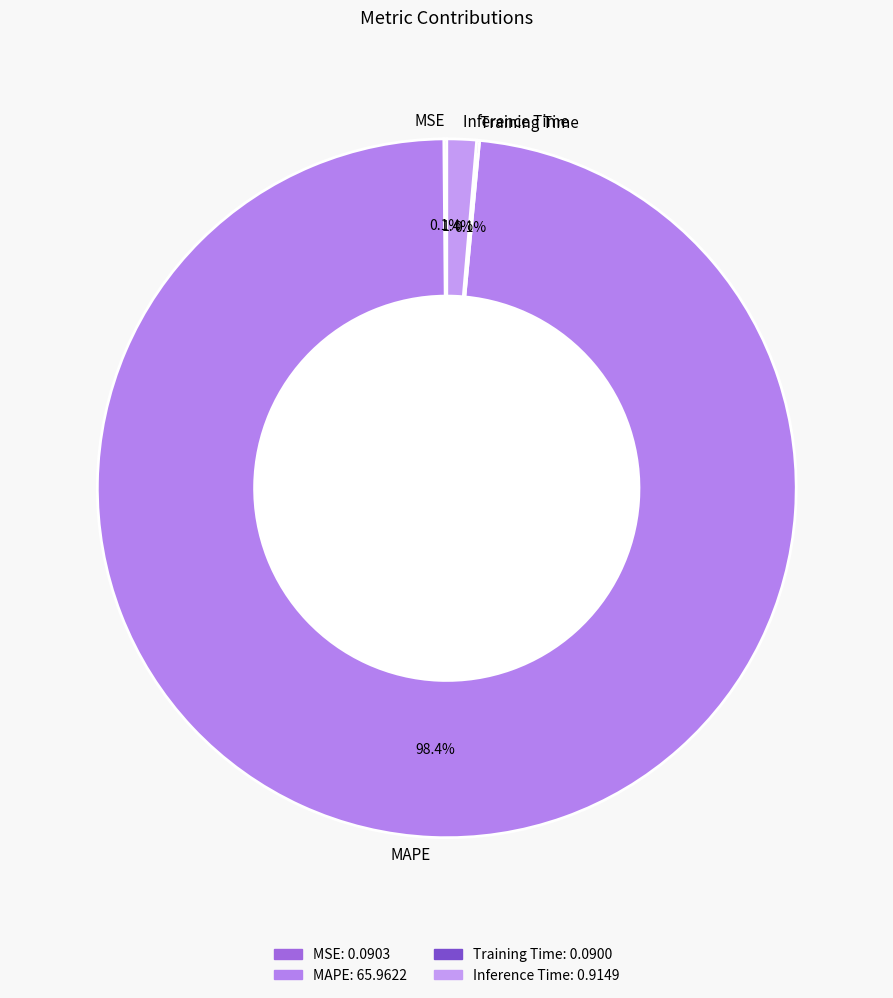

What percentage is NOT represented by MAPE?

1.6%